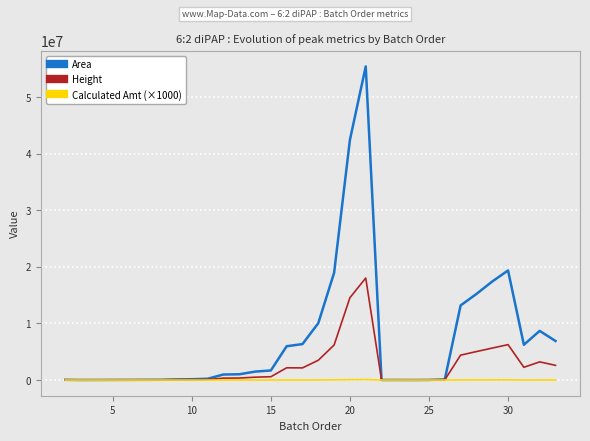

List the series in order of their overall mean, highest first.

Area, Height, Calculated Amt (×1000)